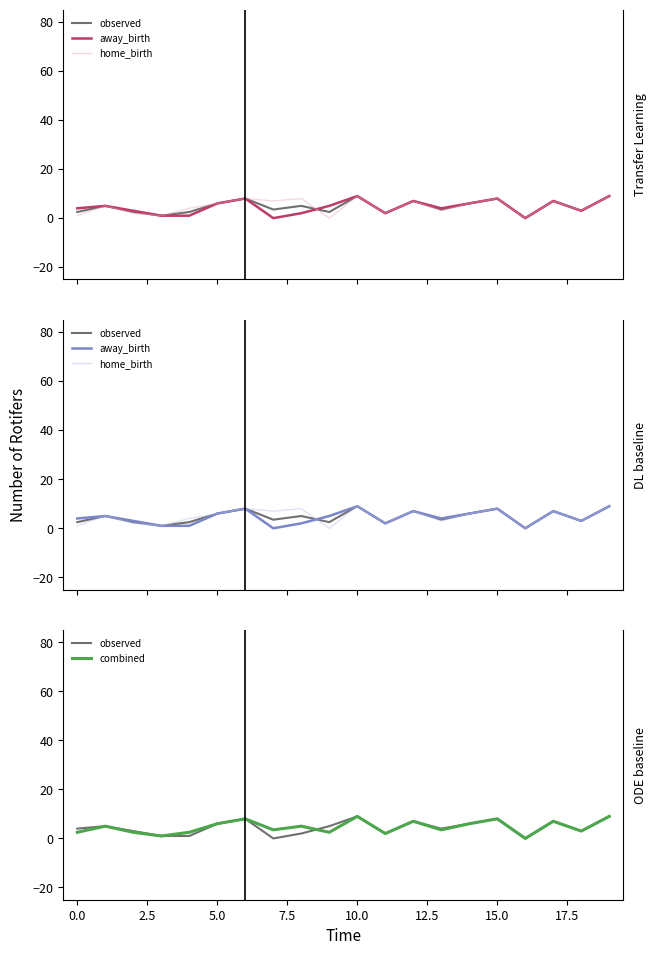

How many intersections are there between home_birth and observed?

1